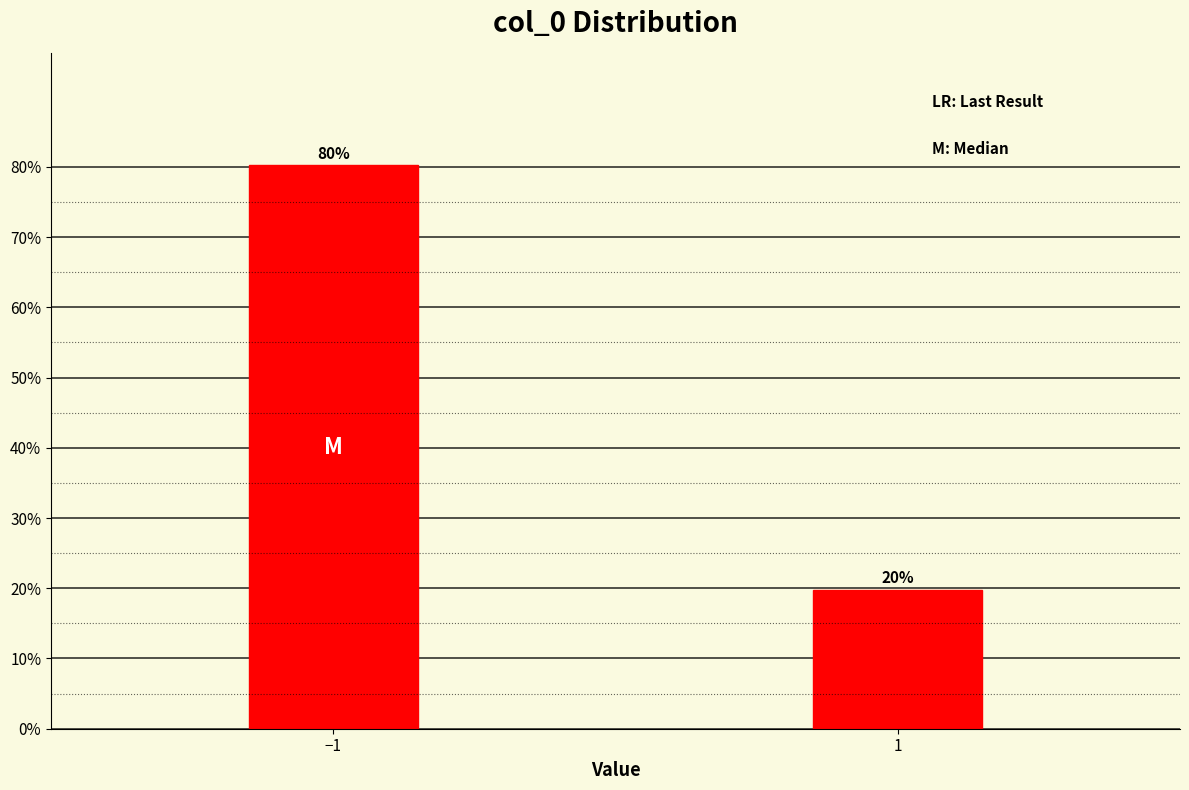

What is the smallest value displayed?

19.8